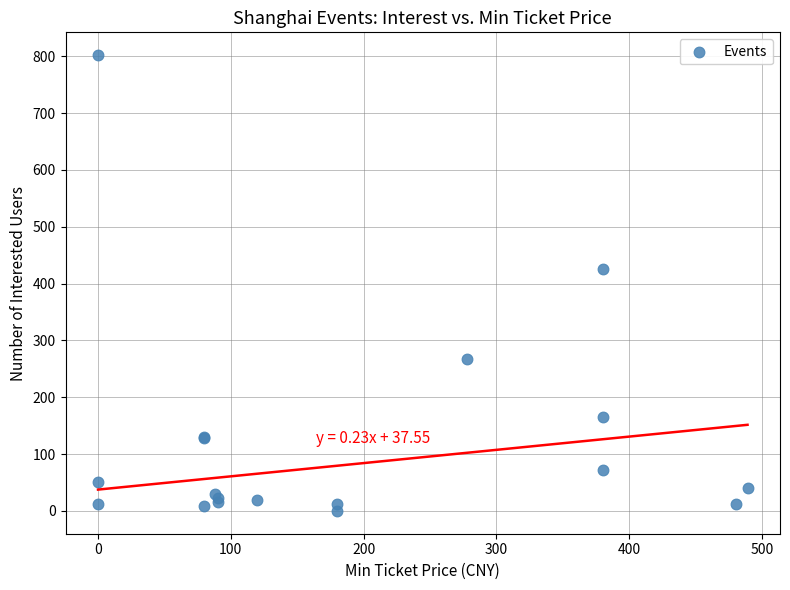

What Y value in the scatter plot is closest to 401?

425